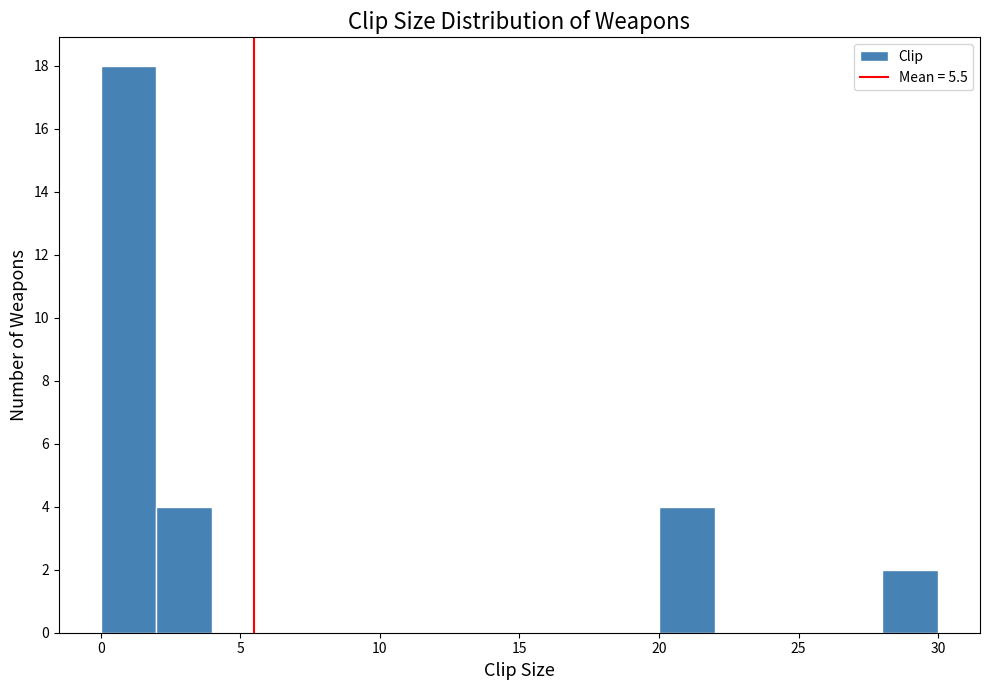

Over which range of the x-axis is the bar tallest?

0 to 2